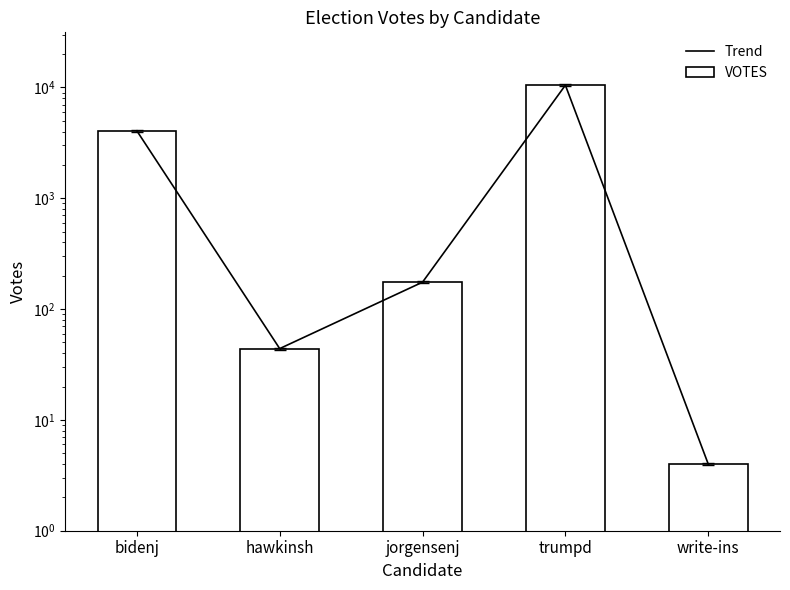

Is it true that VOTES equals 67 at hawkinsh?

False